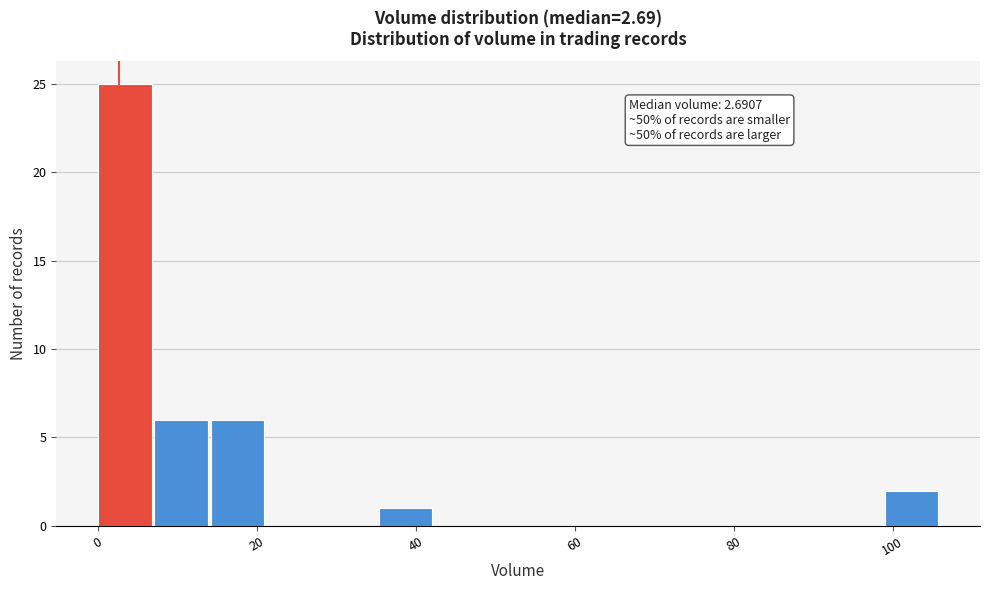

Around what value on the x-axis is the tallest bar? Give the approximate position of its centre, as read against the axis.

4